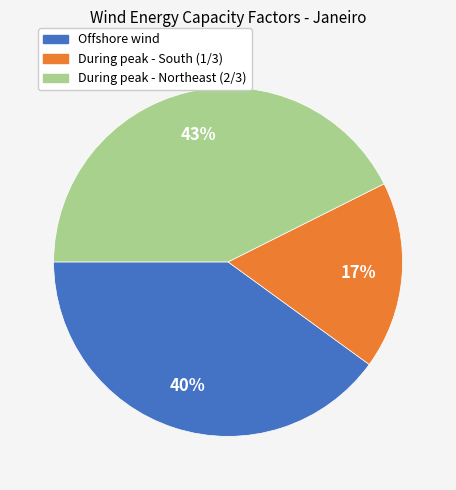

Count the number of slices in the pie.

3